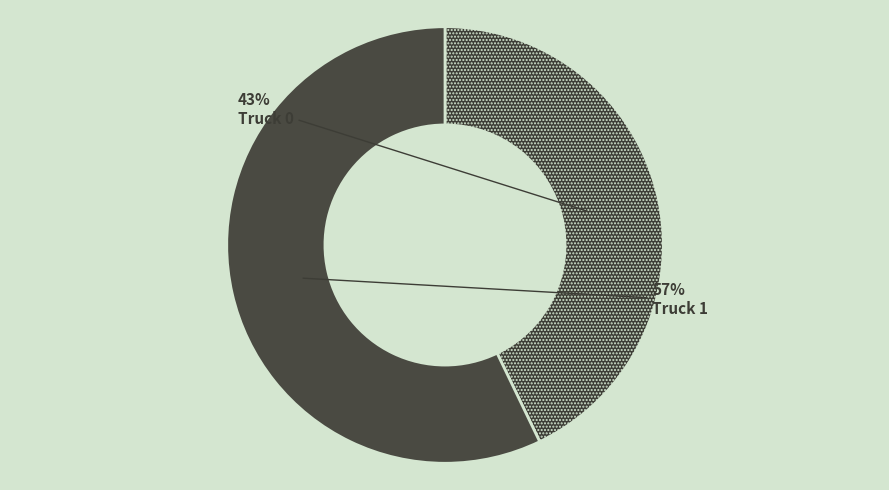

What is the ratio of the value at Truck 1 to the value at Truck 0?

1.3